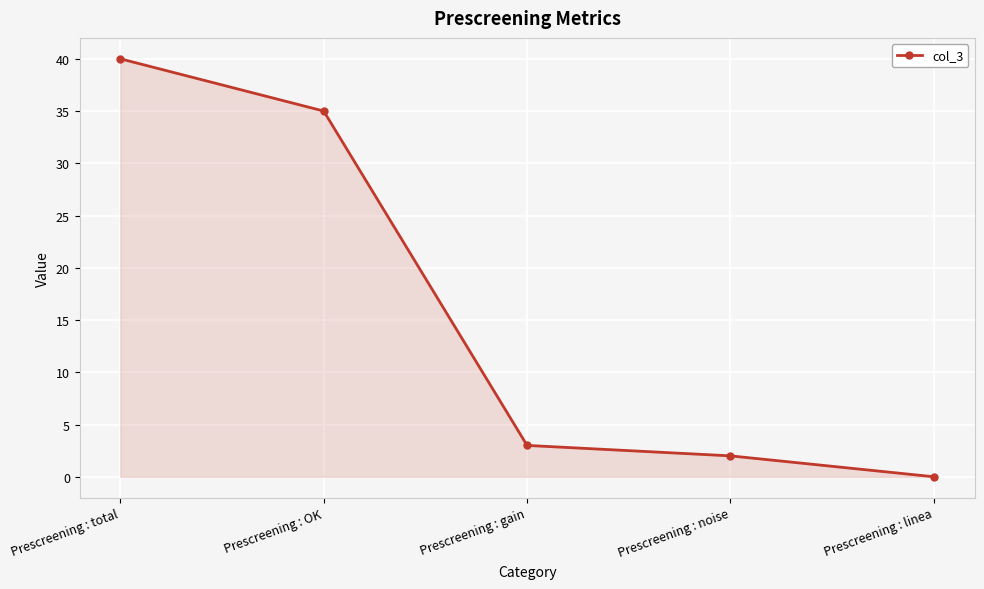

How many lines are shown in the chart?

1